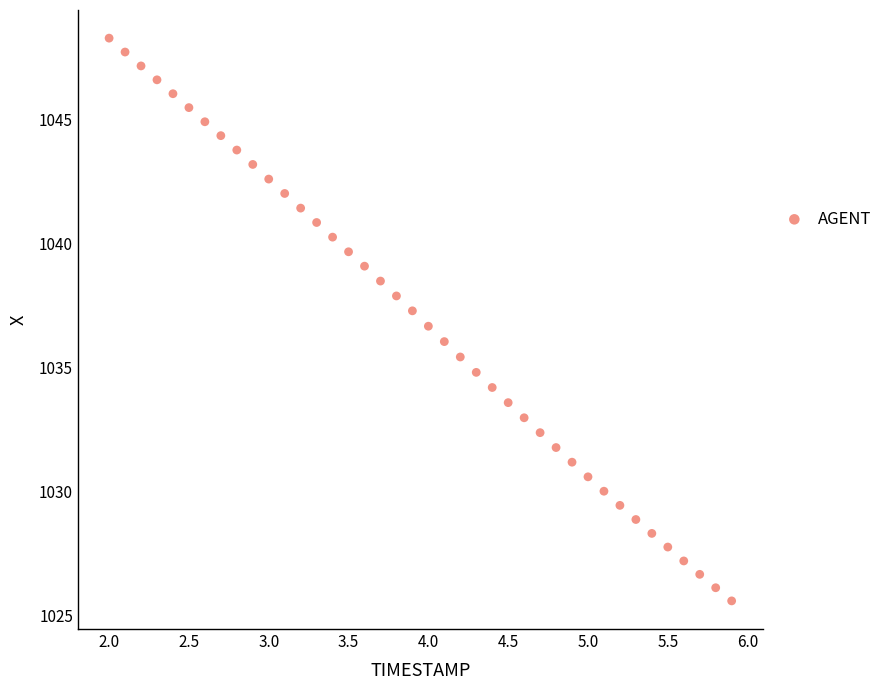

What is the range of X values (max minus min)?

3.9